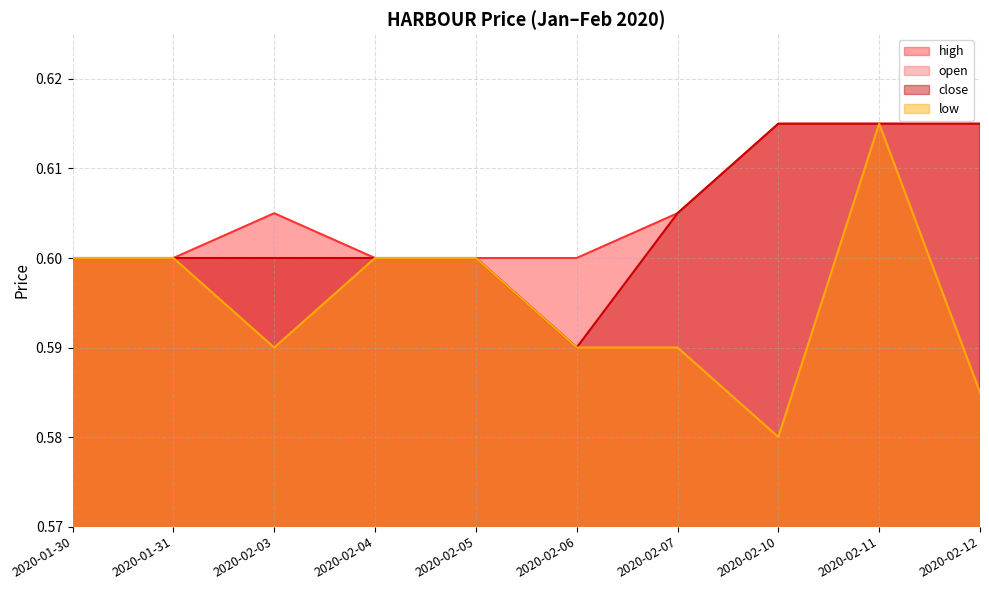

List the labels in order of close value, smallest first.

2020-02-06, 2020-01-30, 2020-01-31, 2020-02-03, 2020-02-04, 2020-02-05, 2020-02-07, 2020-02-10, 2020-02-11, 2020-02-12